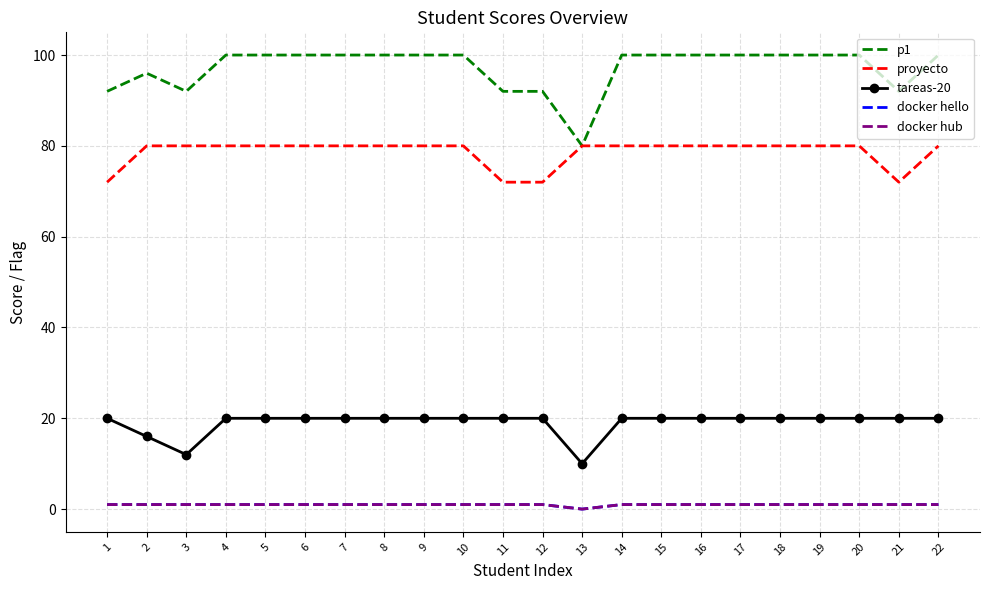

Reading right to left, list all the values displayed in this chart.

p1: 22=100	21=92	20=100	19=100	18=100	17=100	16=100	15=100	14=100	13=80	12=92	11=92	10=100	9=100	8=100	7=100	6=100	5=100	4=100	3=92	2=96	1=92
proyecto: 22=80	21=72	20=80	19=80	18=80	17=80	16=80	15=80	14=80	13=80	12=72	11=72	10=80	9=80	8=80	7=80	6=80	5=80	4=80	3=80	2=80	1=72
tareas-20: 22=20	21=20	20=20	19=20	18=20	17=20	16=20	15=20	14=20	13=10	12=20	11=20	10=20	9=20	8=20	7=20	6=20	5=20	4=20	3=12	2=16	1=20
docker hello: 22=1	21=1	20=1	19=1	18=1	17=1	16=1	15=1	14=1	13=0	12=1	11=1	10=1	9=1	8=1	7=1	6=1	5=1	4=1	3=1	2=1	1=1
docker hub: 22=1	21=1	20=1	19=1	18=1	17=1	16=1	15=1	14=1	13=0	12=1	11=1	10=1	9=1	8=1	7=1	6=1	5=1	4=1	3=1	2=1	1=1